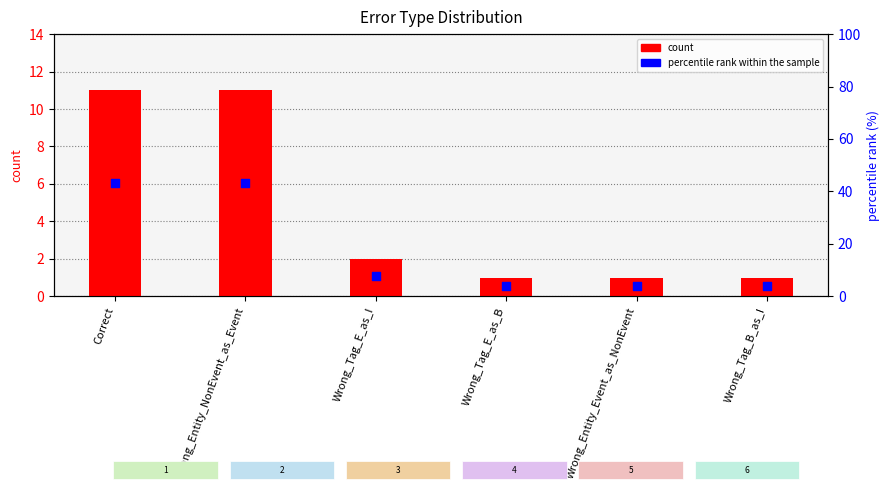

Which series has the largest Y range (max minus min)?

count